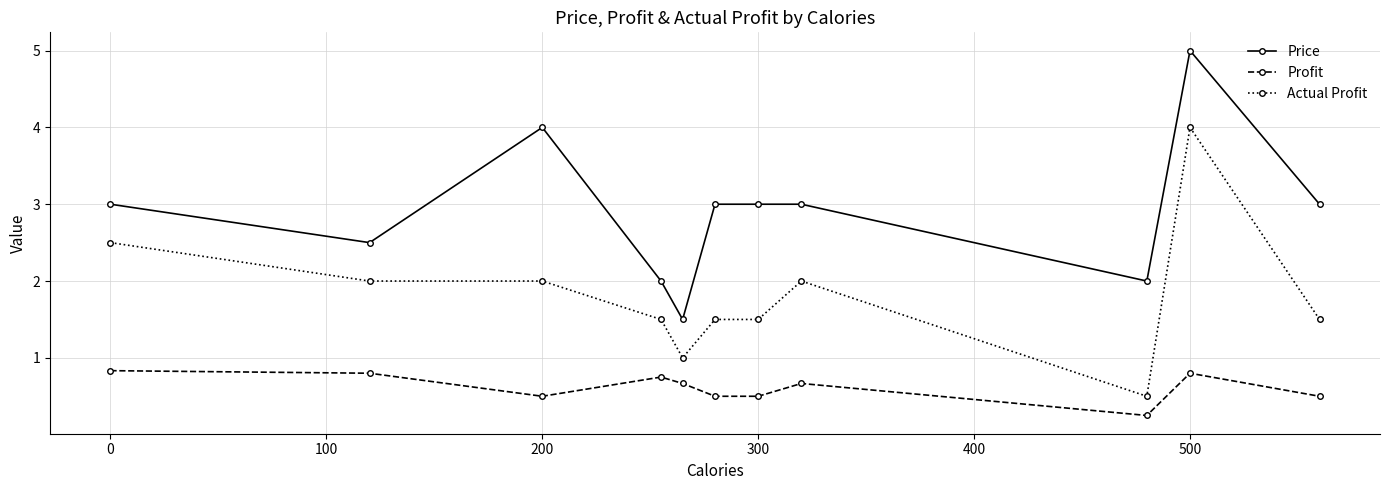

Rank the series by their average value, from lowest to highest.

Profit, Actual Profit, Price